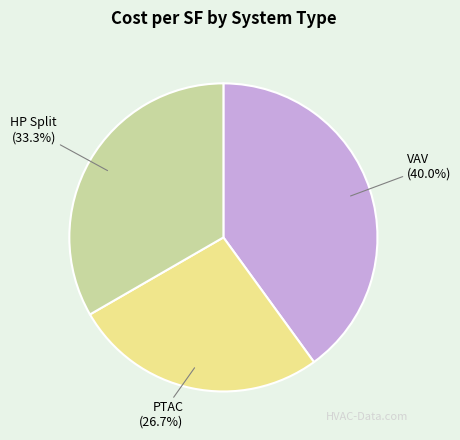

Which category has the smallest portion of the pie?

PTAC